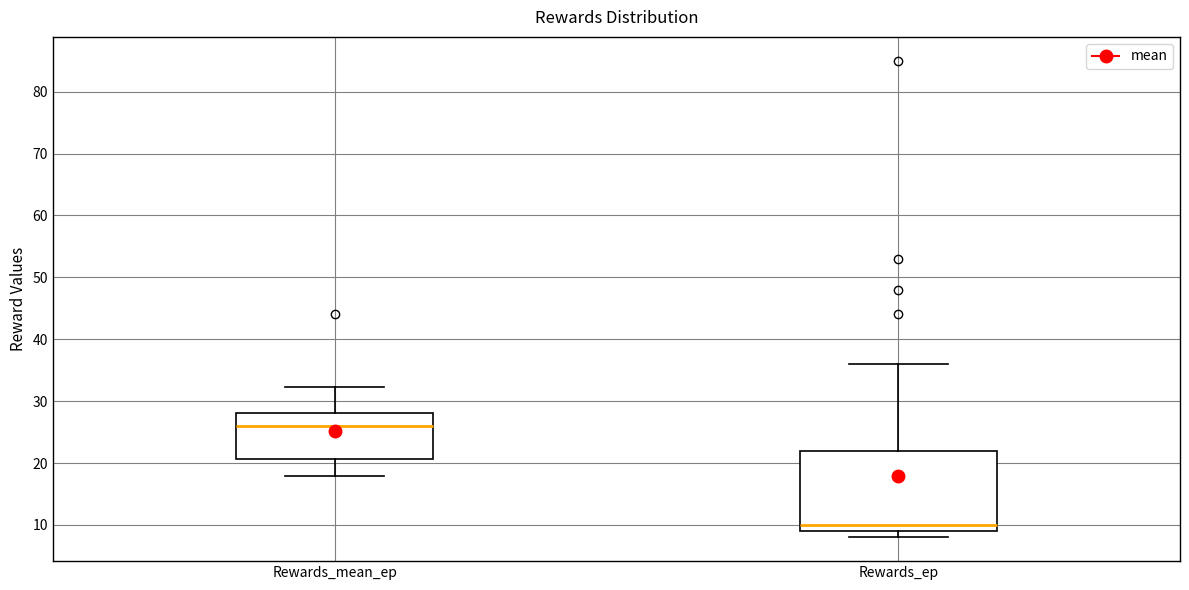

Reading left to right, read every box against the y-axis: the position of its median line, the range the box covers, and the ends of its whiskers. The values are not printed on the chart, so give them approximately, as read against the axis.

Rewards_mean_ep: median 26, box 21 to 28, whiskers 18 to 32
Rewards_ep: median 10, box 9 to 22, whiskers 8 to 36